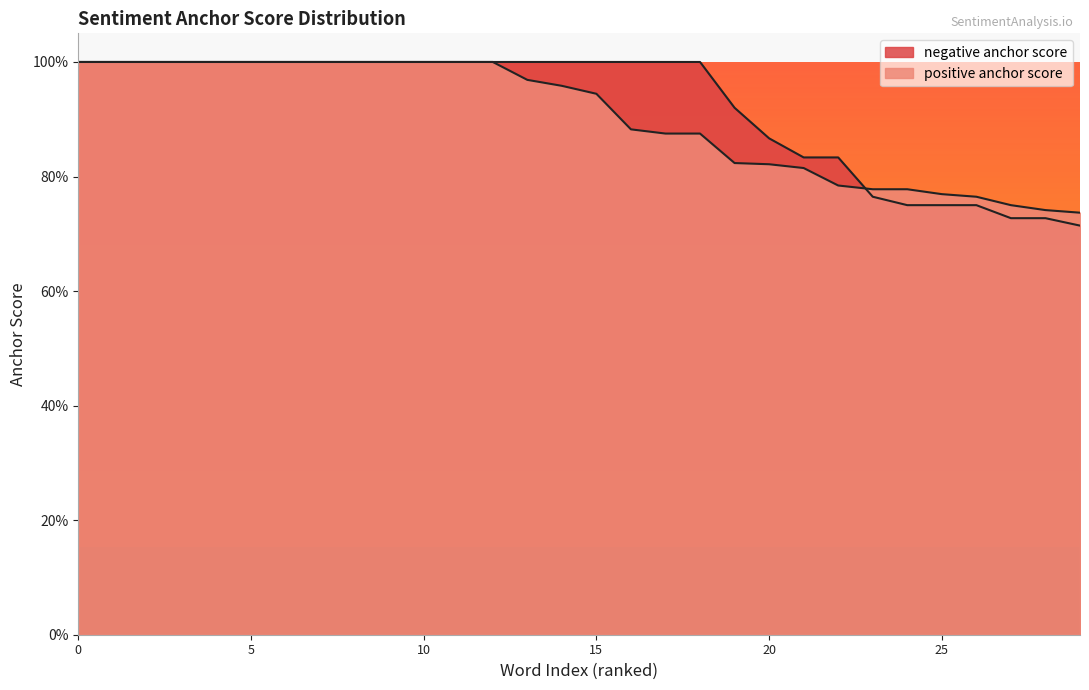

Does the chart display data point markers on the line(s)?

No